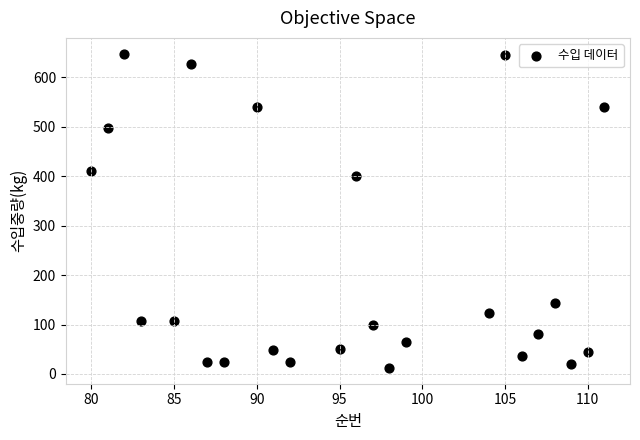

What Y value in the scatter plot is closest to 330?

400